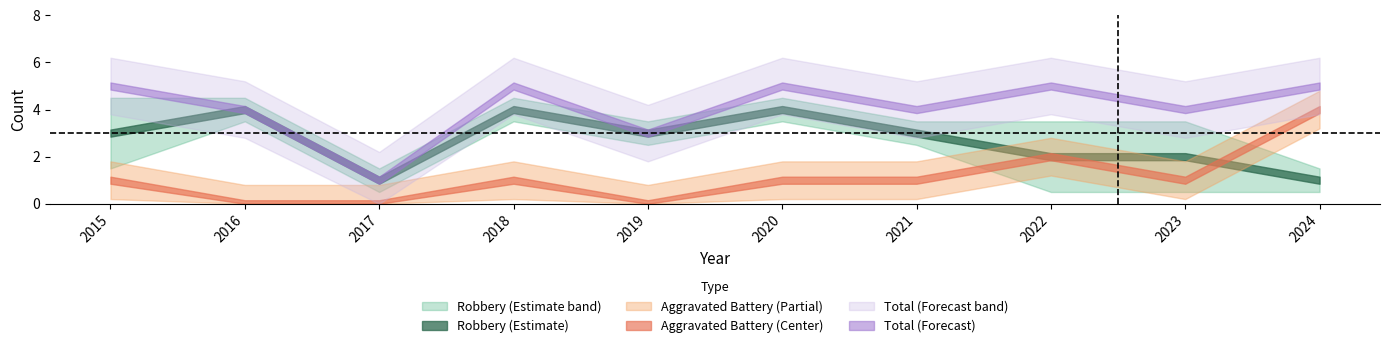

True or false: Aggravated Assault has more than 0 interior local peaks.

False